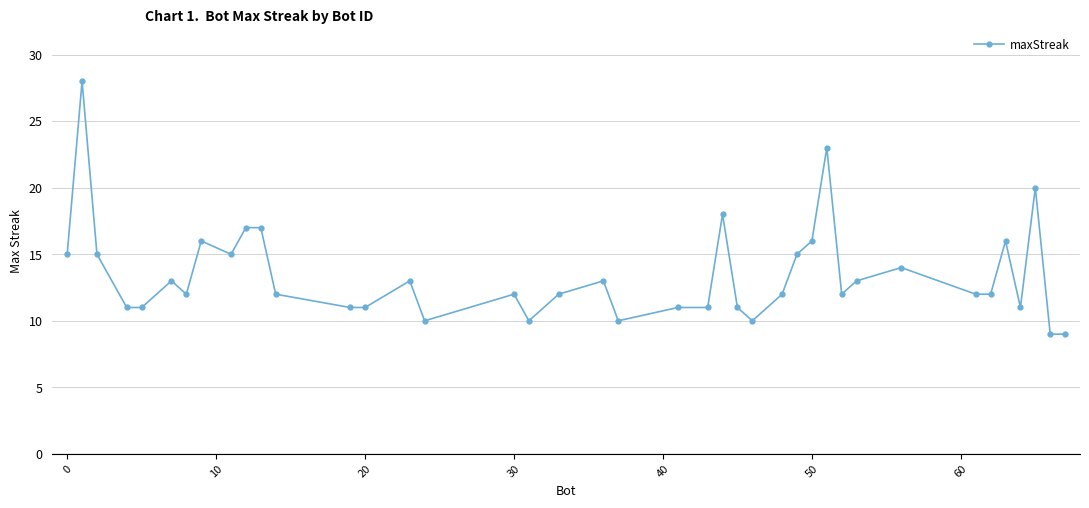

What is the smallest value displayed?

9